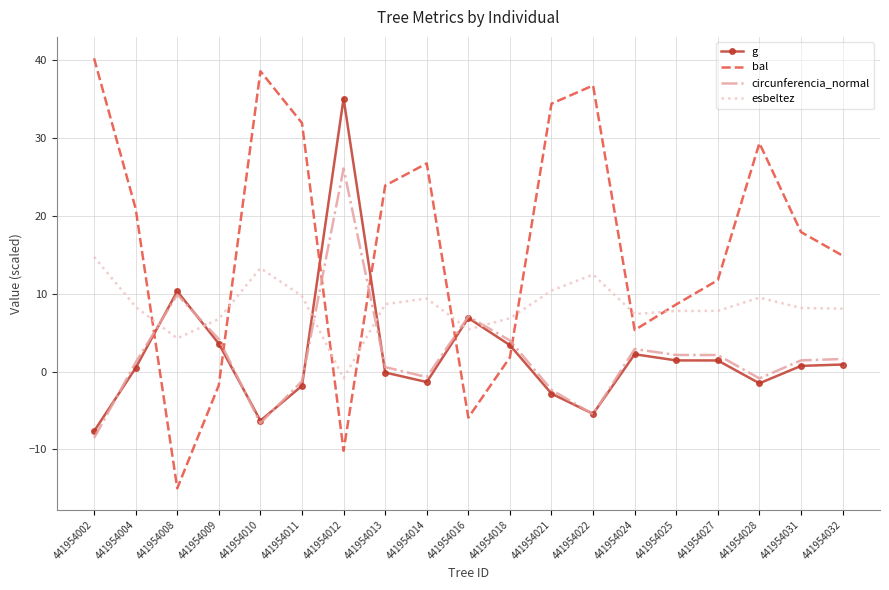

What is the average value of the circunferencia_normal series?

2.0